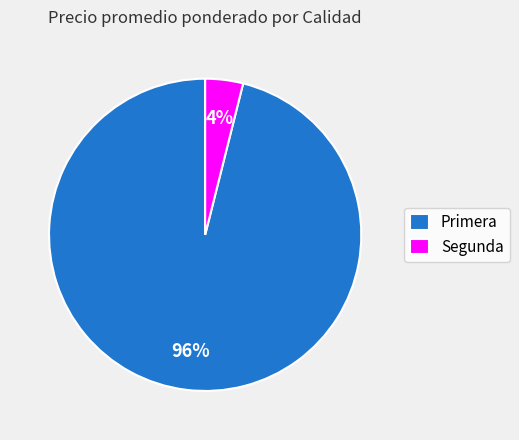

To the nearest percent, what percentage of the pie is Segunda?

4%